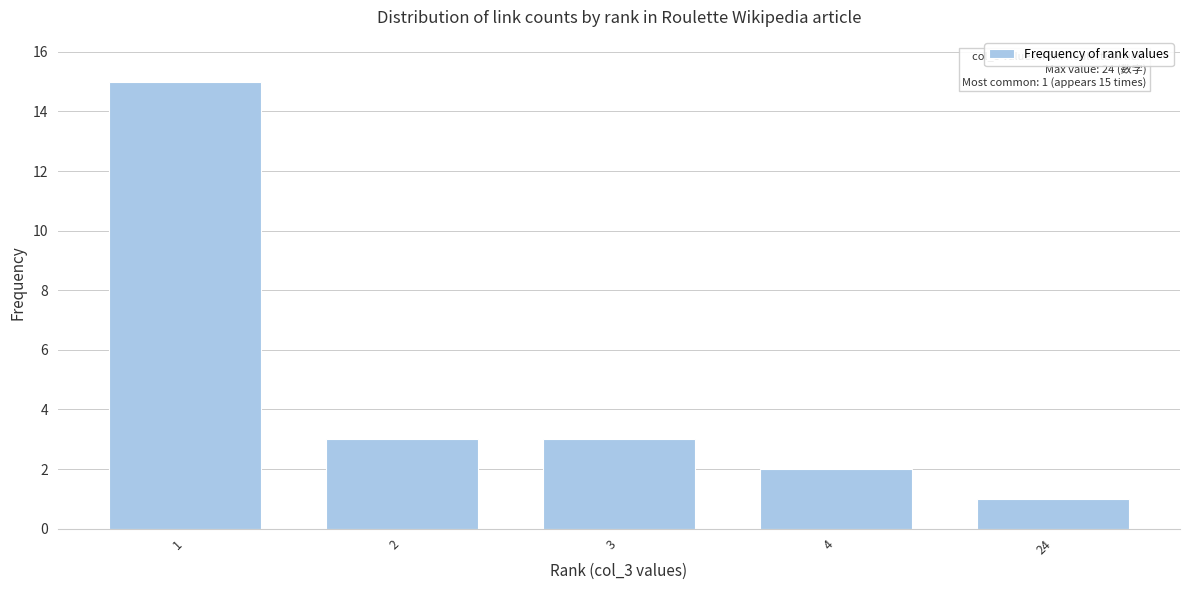

Reading right to left, what are all the values shown in this chart?

24=1	4=2	3=3	2=3	1=15